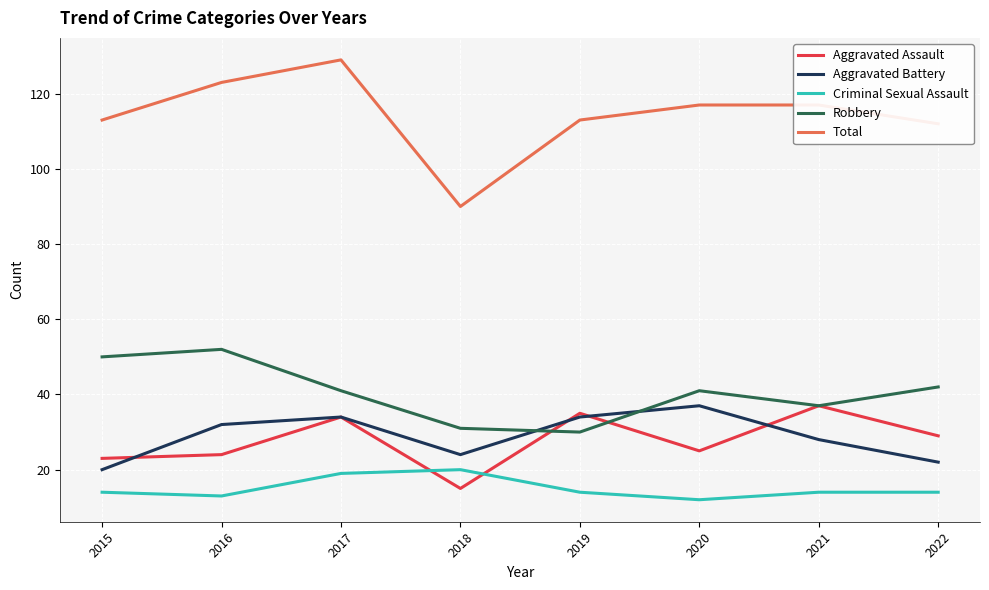

What value does the Total series have at 2016?

123